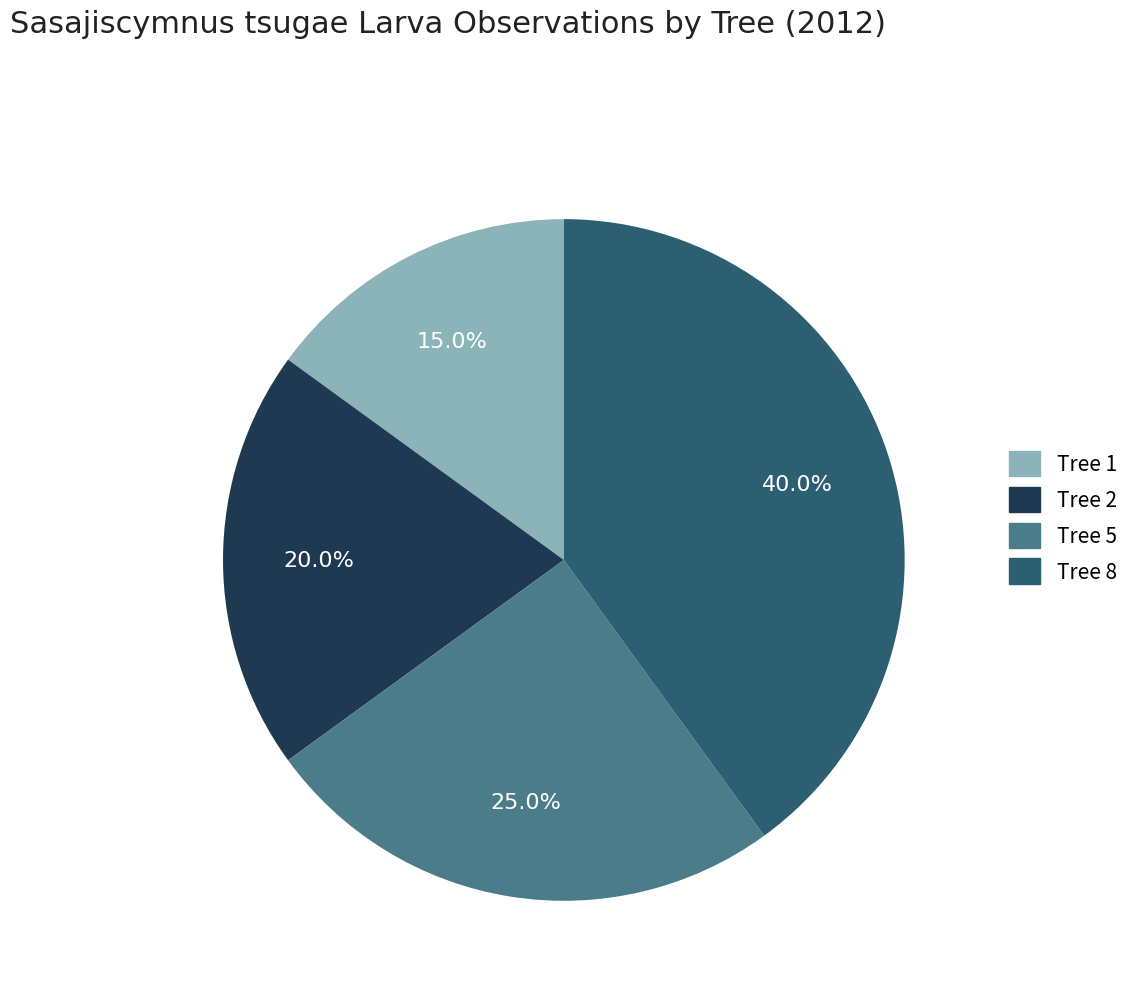

Which slice is the largest?

Tree 8